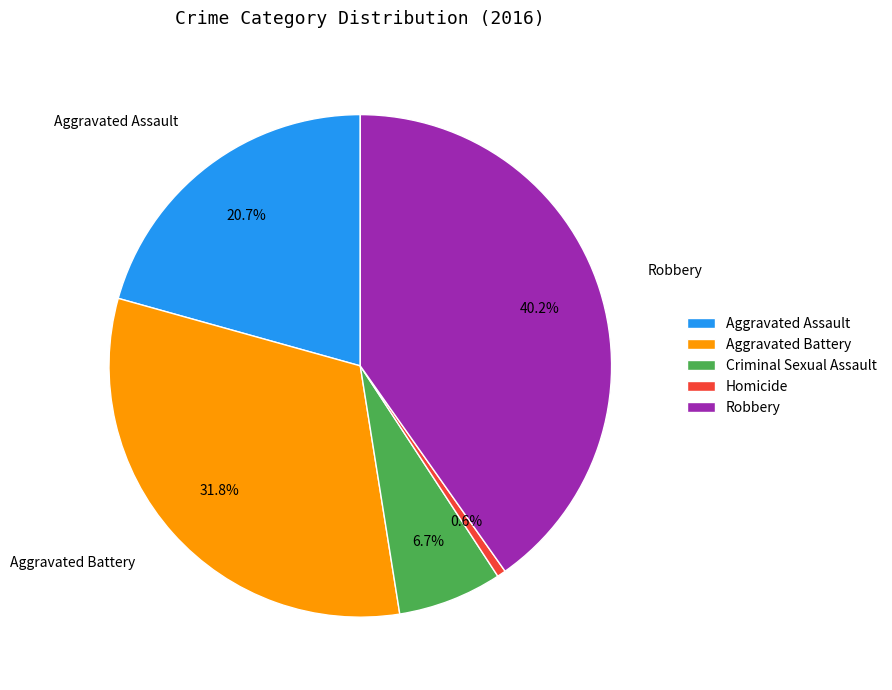

Is the sum of Robbery and Aggravated Battery greater than half?

Yes